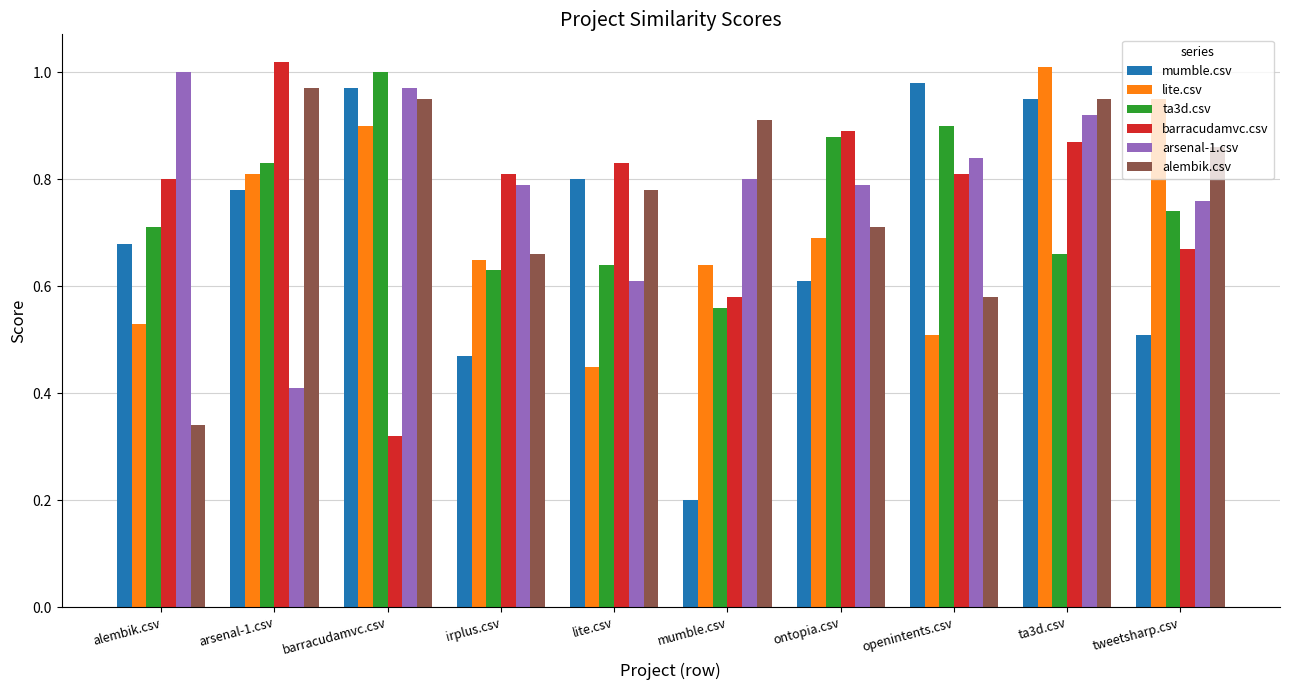

What is the total value across all series at lite.csv?

4.1